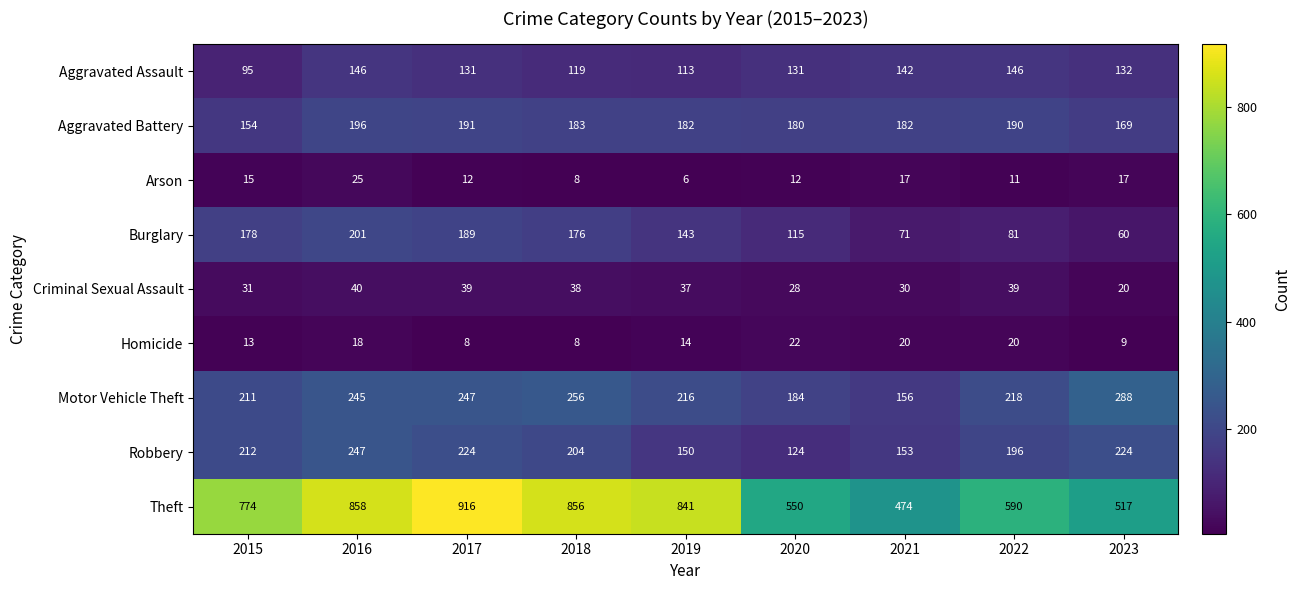

Which series has the largest total across all categories?

Theft